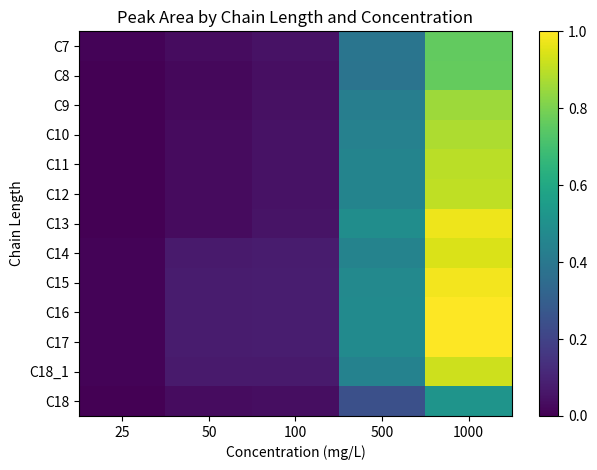

Reading right to left, transcribe all the data shown in this chart.

C7: 1000=0.8	500=0.4	100=0.0	50=0.0	25=0.0
C8: 1000=0.8	500=0.4	100=0.0	50=0.0	25=0.0
C9: 1000=0.9	500=0.4	100=0.0	50=0.0	25=0.0
C10: 1000=0.9	500=0.4	100=0.0	50=0.0	25=0.0
C11: 1000=0.9	500=0.4	100=0.0	50=0.0	25=0.0
C12: 1000=0.9	500=0.5	100=0.0	50=0.0	25=0.0
C13: 1000=1.0	500=0.5	100=0.1	50=0.0	25=0.0
C14: 1000=0.9	500=0.4	100=0.1	50=0.1	25=0.0
C15: 1000=1.0	500=0.5	100=0.1	50=0.1	25=0.0
C16: 1000=1.0	500=0.5	100=0.1	50=0.1	25=0.0
C17: 1000=1.0	500=0.5	100=0.1	50=0.1	25=0.0
C18_1: 1000=0.9	500=0.4	100=0.1	50=0.1	25=0.0
C18: 1000=0.5	500=0.2	100=0.0	50=0.0	25=0.0